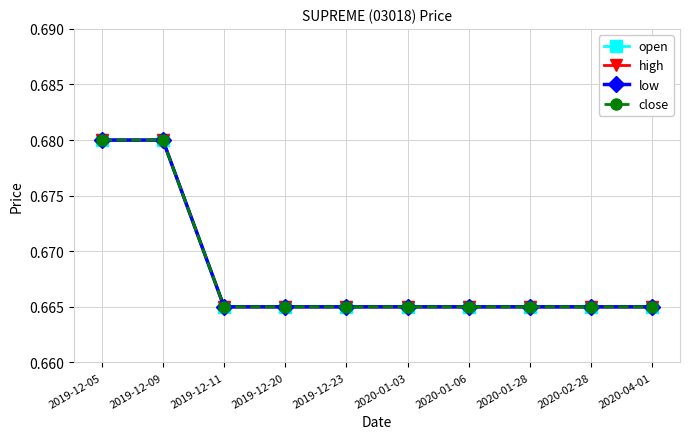

What is the label of the 6th point from the right?

2019-12-23